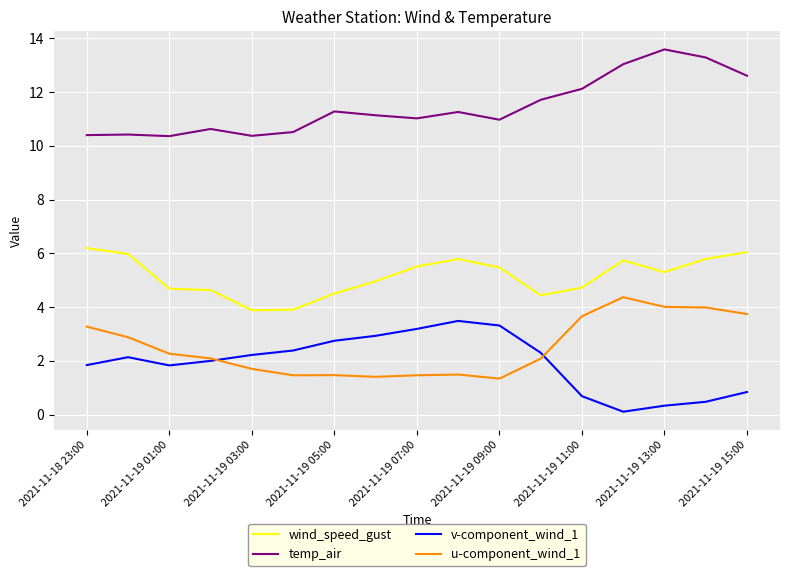

True or false: u-component_wind_1 and temp_air cross at least once.

False